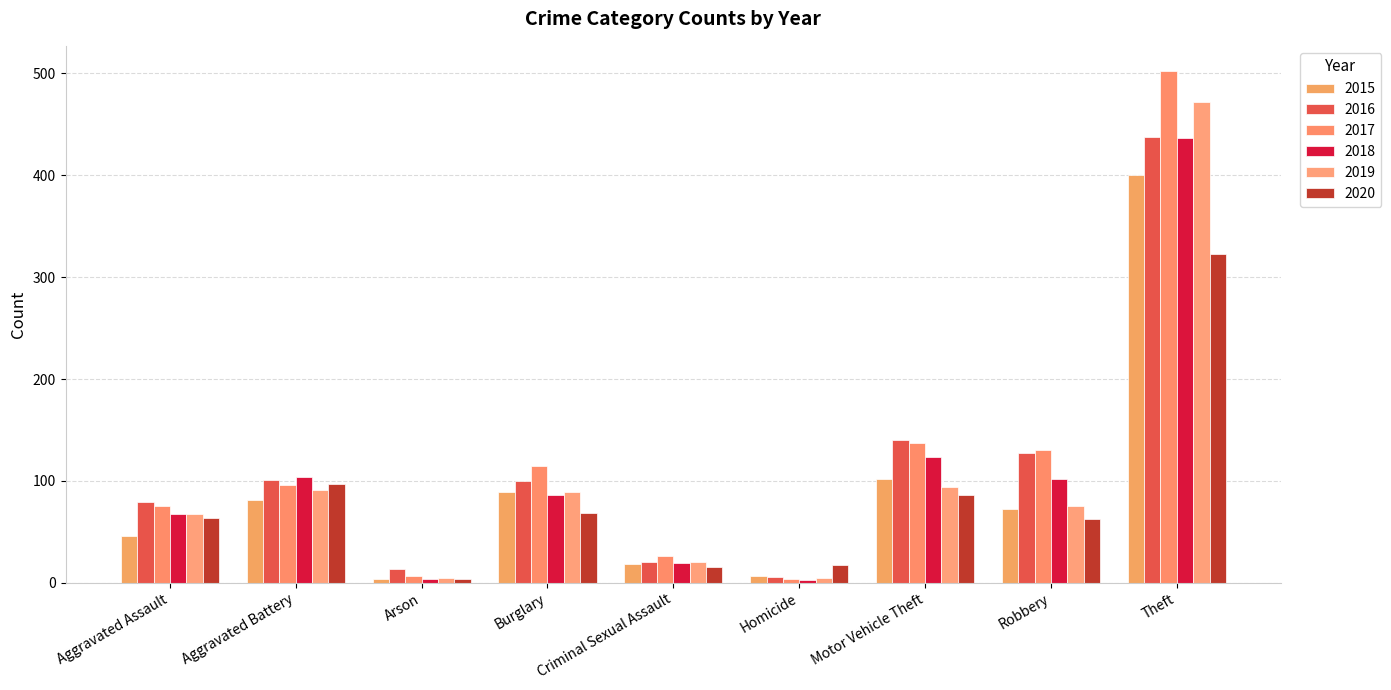

What is the difference between the 2018 values at Motor Vehicle Theft and Arson?

119